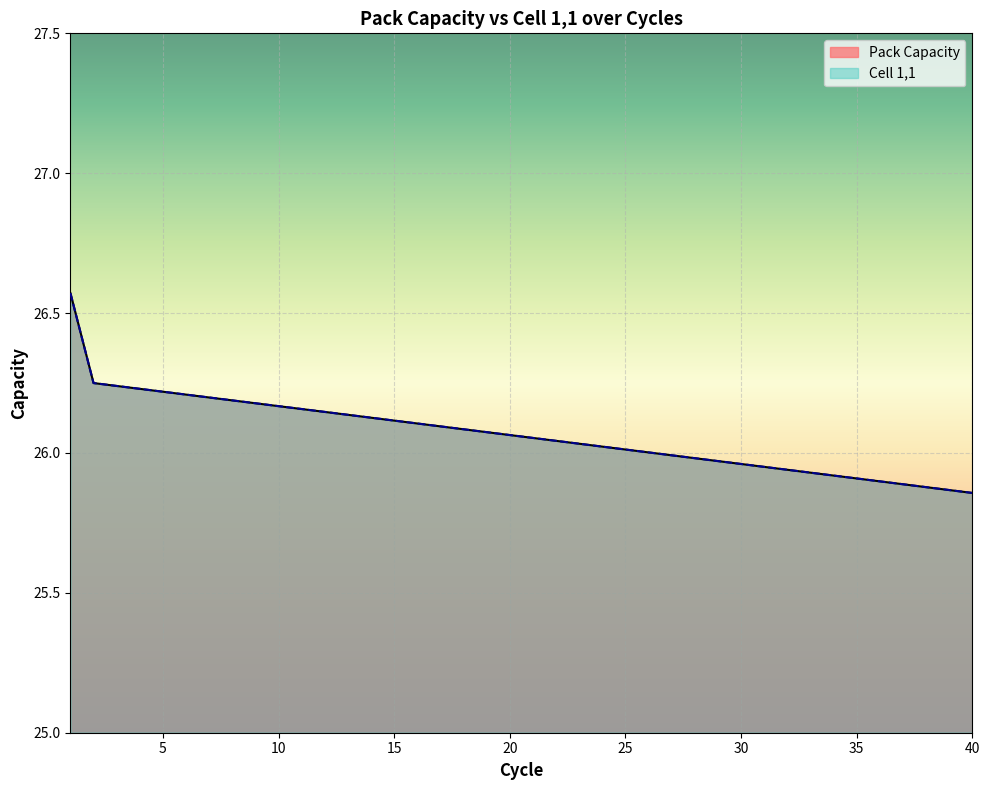

Is the value of Cell 1,1 at 35 greater than the value of Pack Capacity at 10?

No